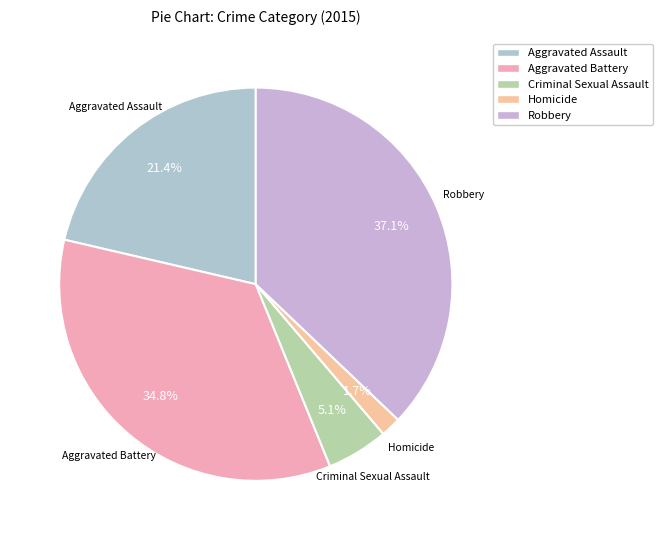

What is the ratio of the value at Aggravated Assault to the value at Criminal Sexual Assault?

4.2